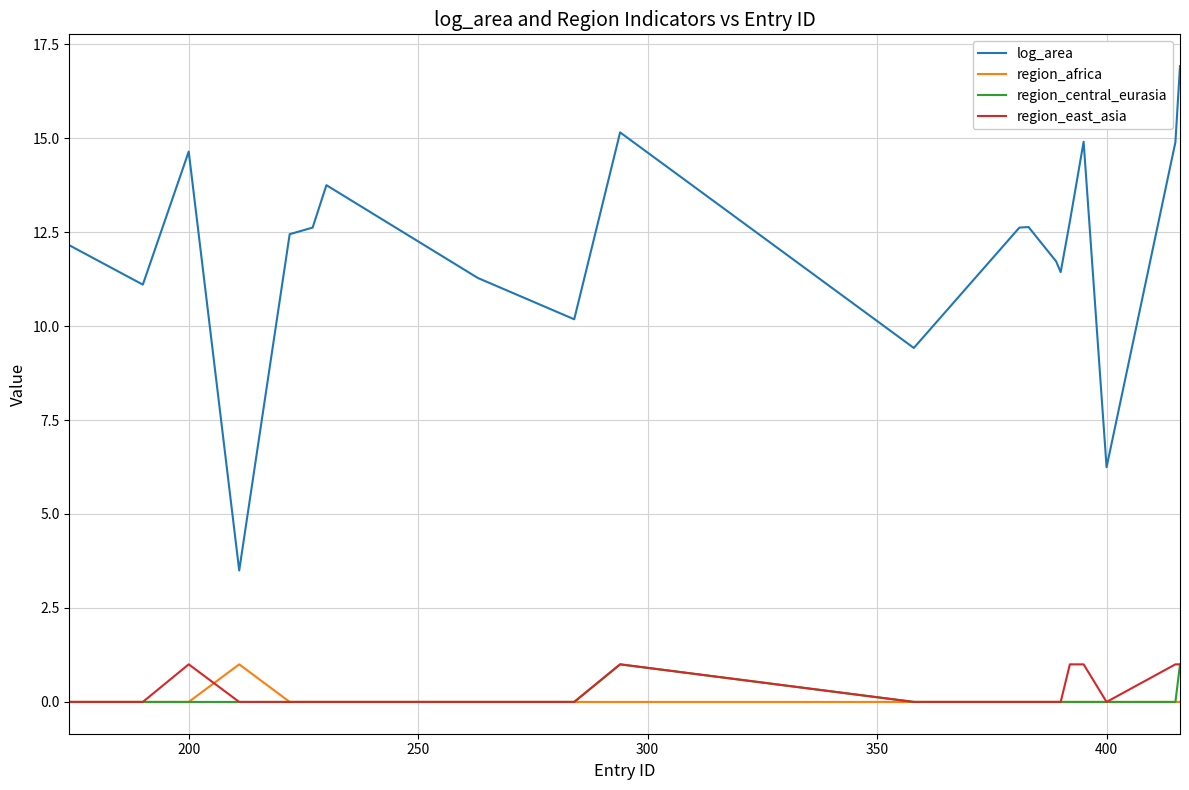

How many lines are shown in the chart?

4